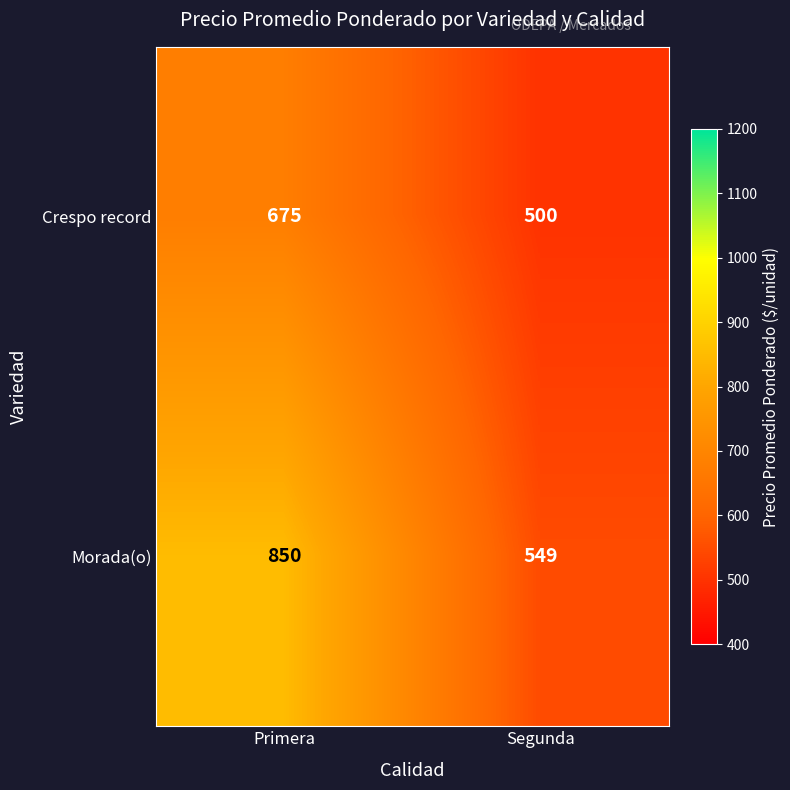

Rank the series by their maximum value, from lowest to highest.

Crespo record, Morada(o)